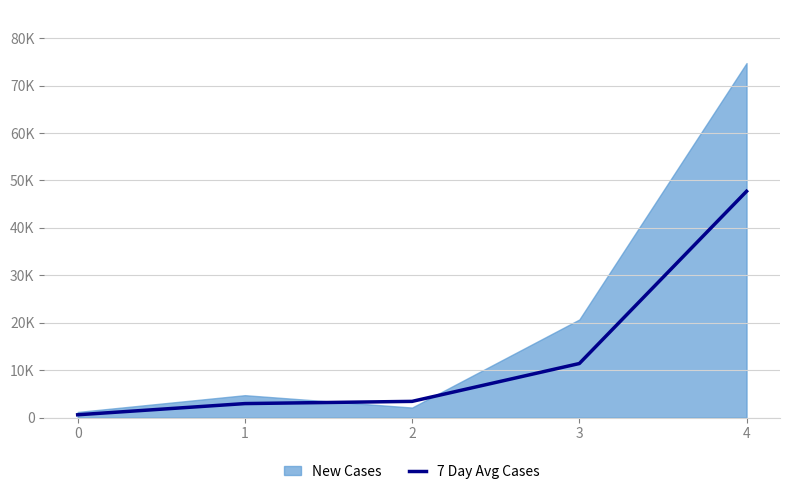

True or false: the data shows 589.5 at 0.

True